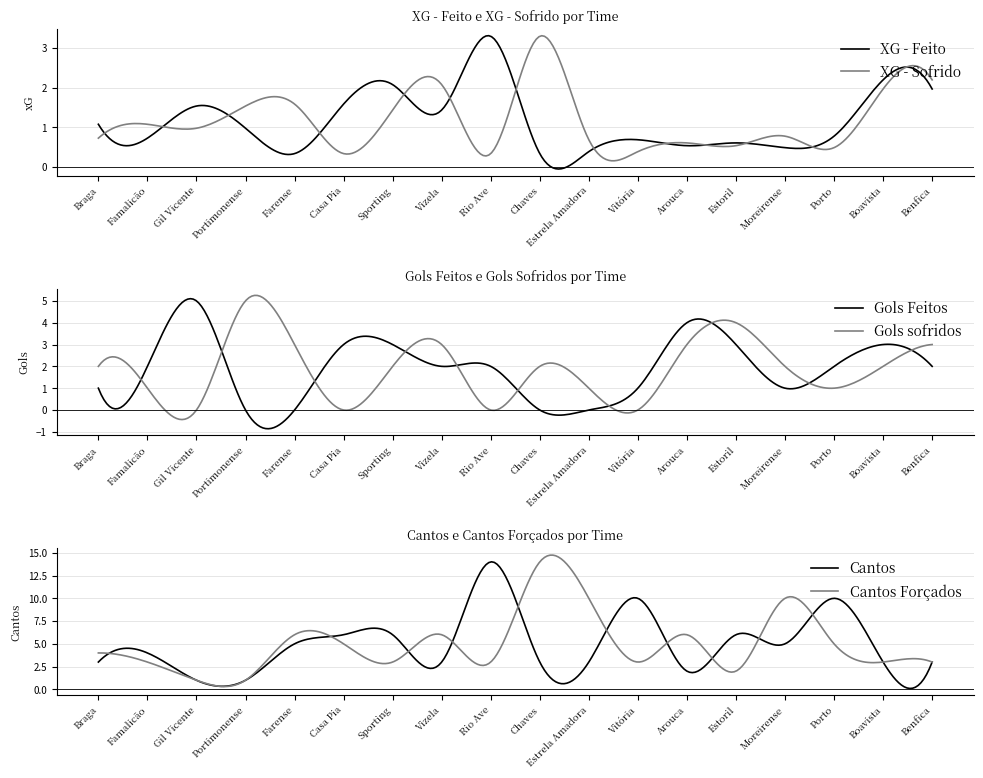

Rank the series by their maximum value, from lowest to highest.

XG - Feito, XG - Sofrido, Gols Feitos, Gols sofridos, Cantos, Cantos Forçados